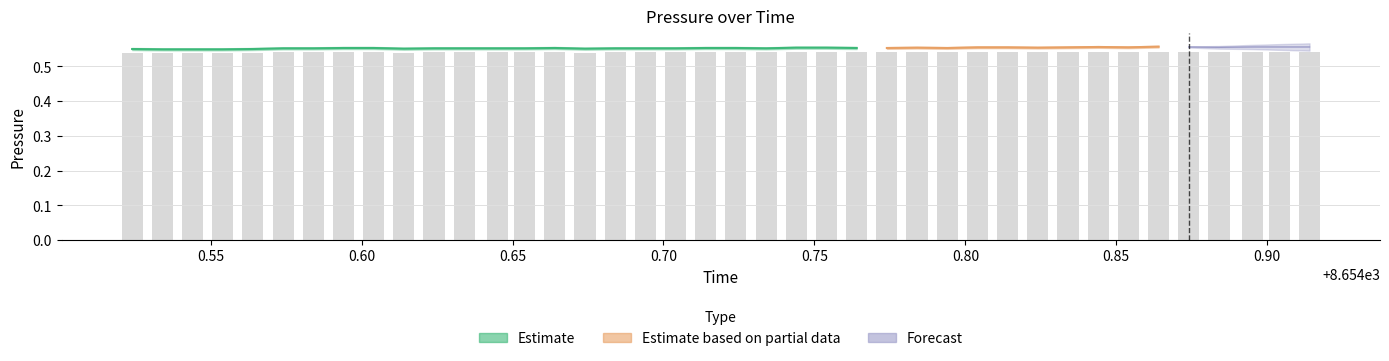

How many categories are shown in the chart?

40